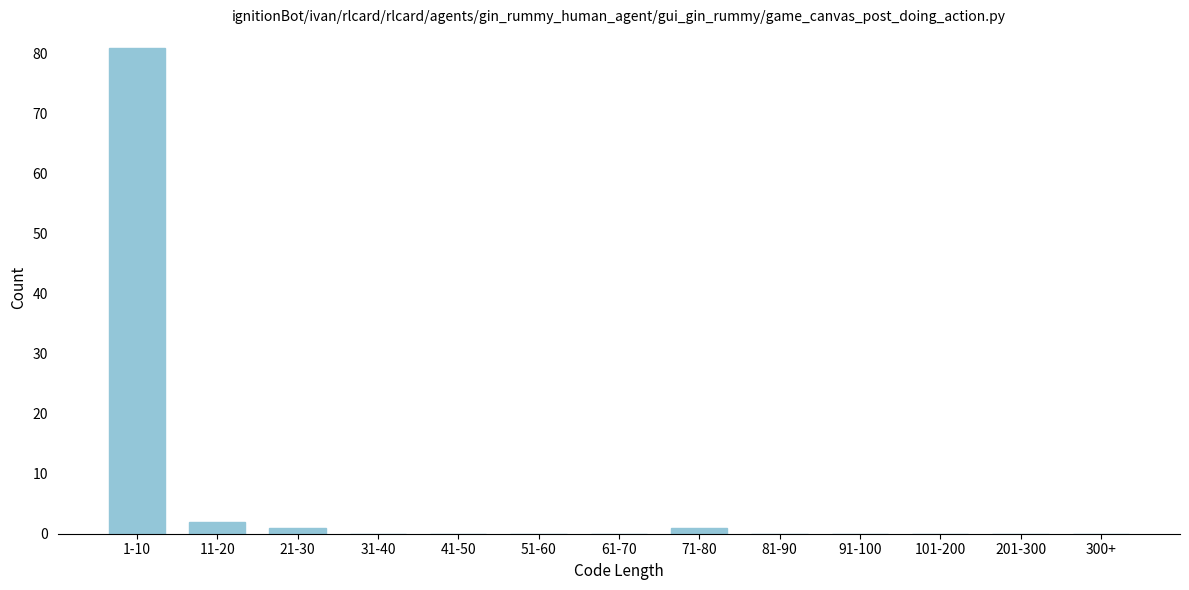

Reading left to right, transcribe all the data shown in this chart.

1-10=81	11-20=2	21-30=1	31-40=0	41-50=0	51-60=0	61-70=0	71-80=1	81-90=0	91-100=0	101-200=0	201-300=0	300+=0